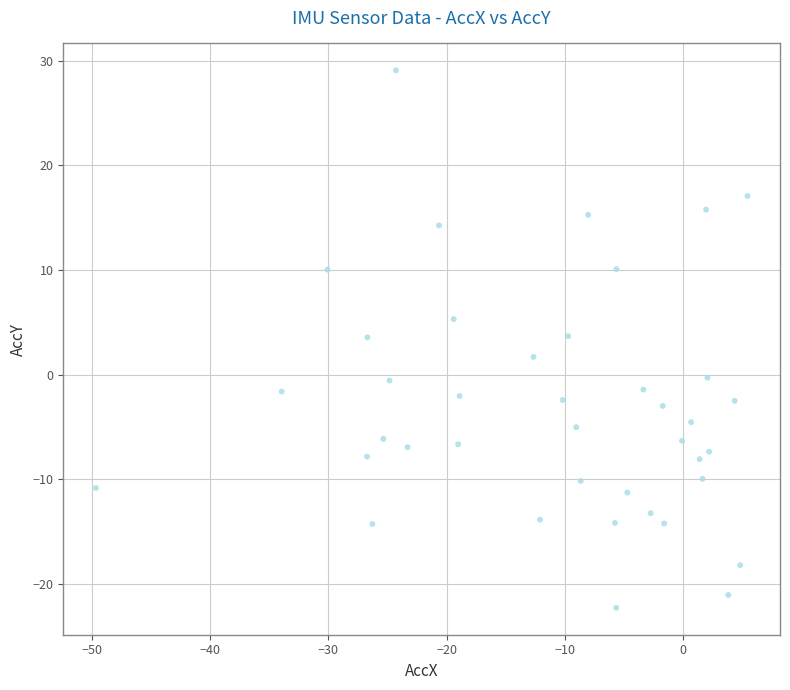

What is the range of X values (max minus min)?

55.1